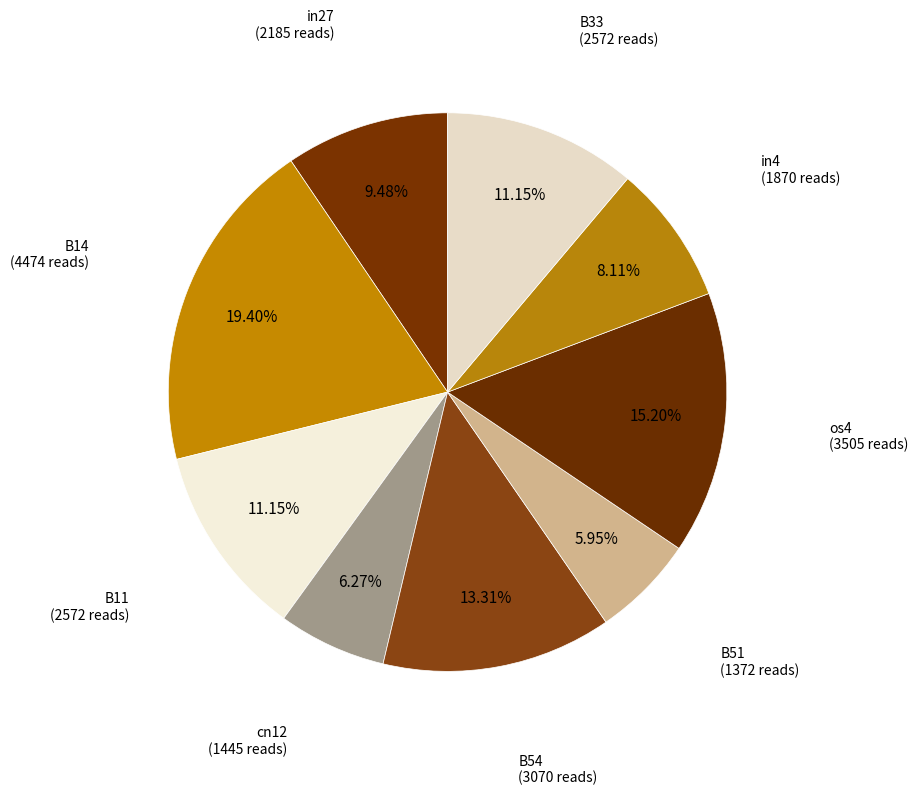

How many slices are in this pie chart?

9